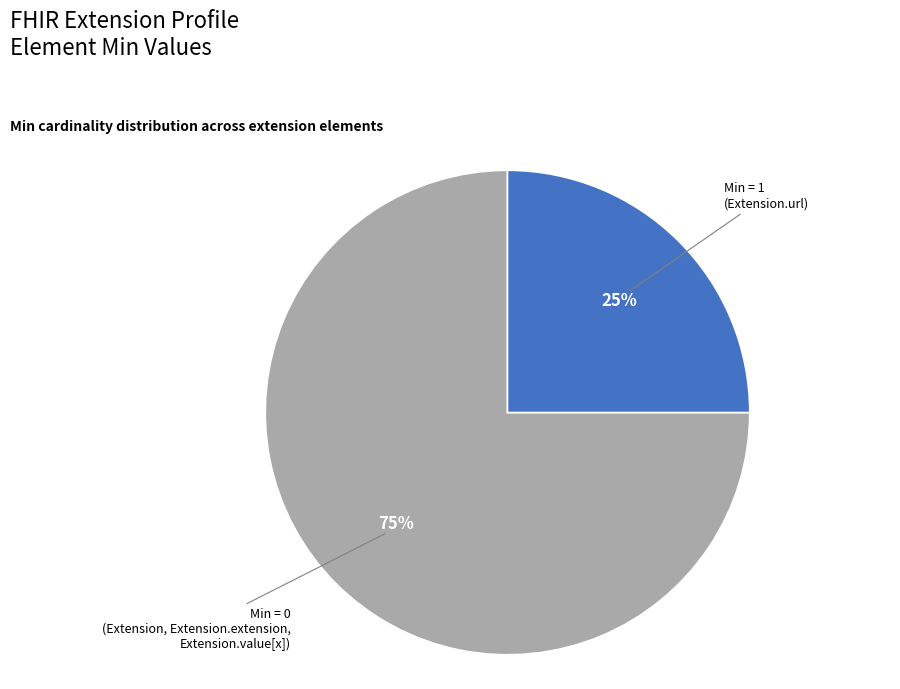

Approximately how many times larger is the value at Min = 1 (Extension.url) compared to Min = 0 (Extension, Extension.extension, Extension.value[x])?

0.3